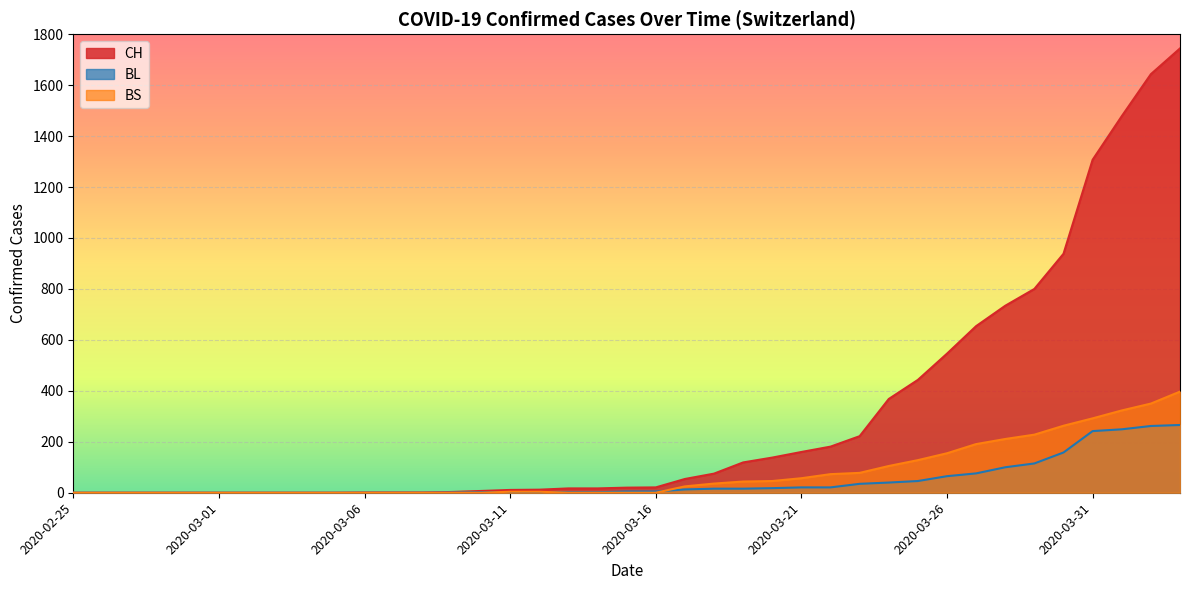

Is it true that BS equals 191 at 2020-03-27?

True